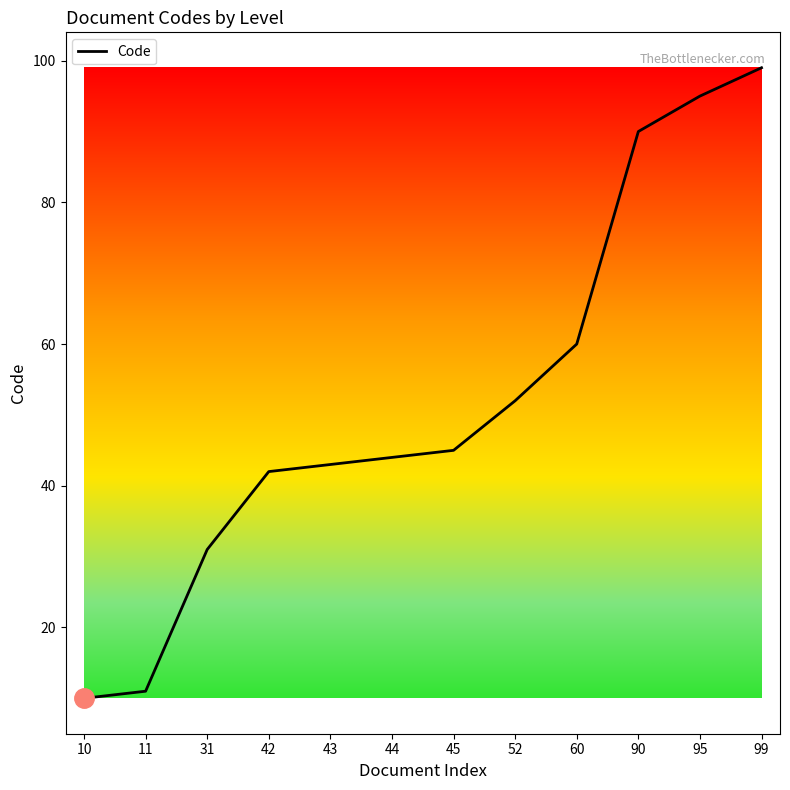

What is the sum of all values?

622